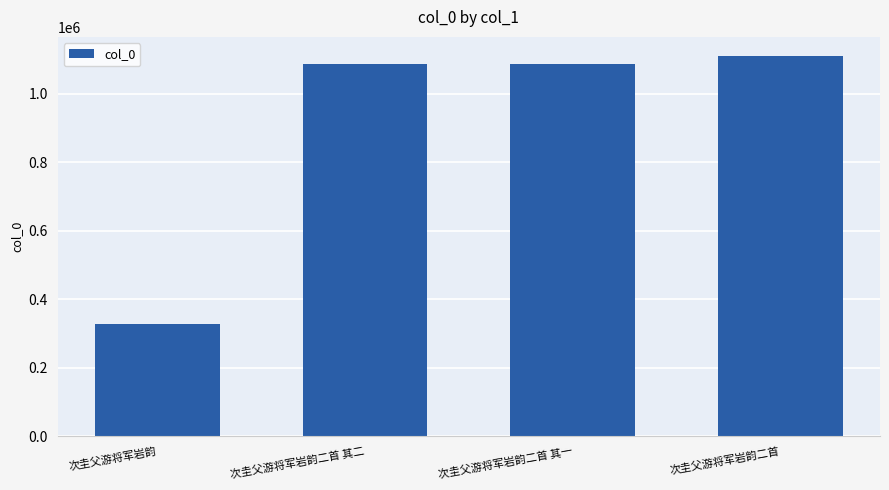

How many values are below 1088221?

2